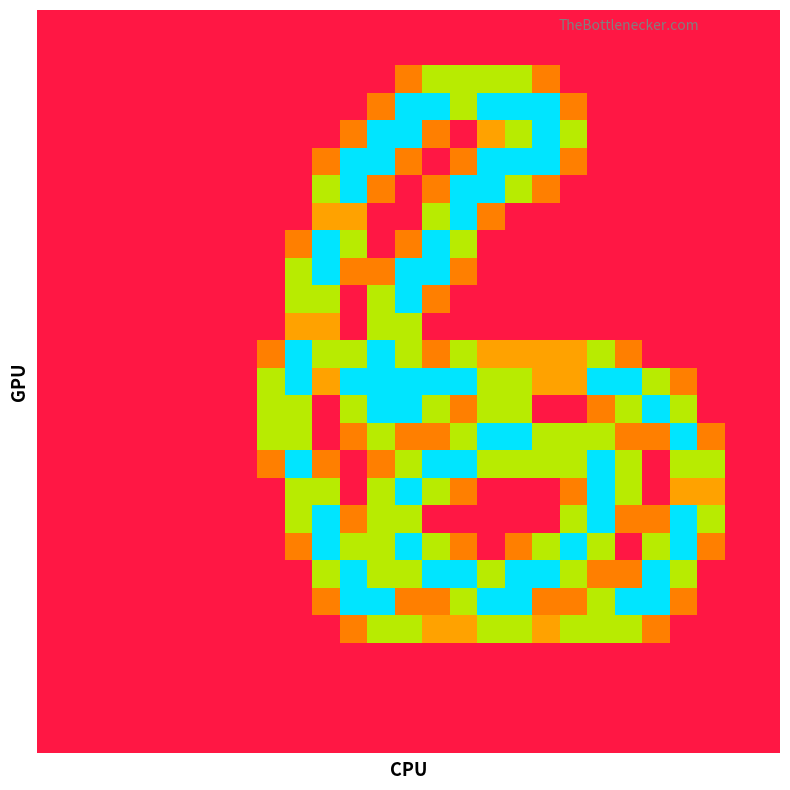

How many categories are shown in the chart?

27